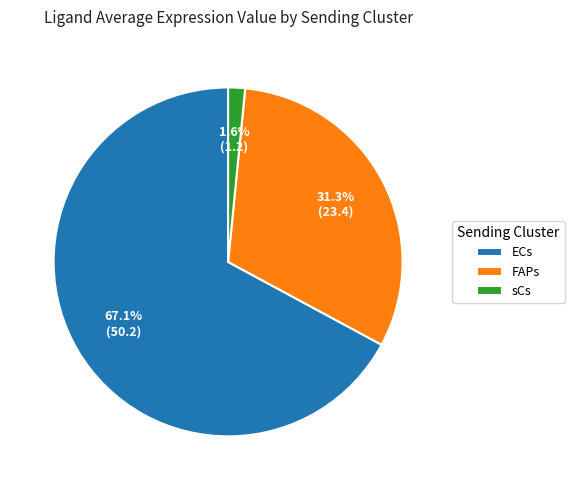

What percentage is NOT represented by sCs?

98.4%